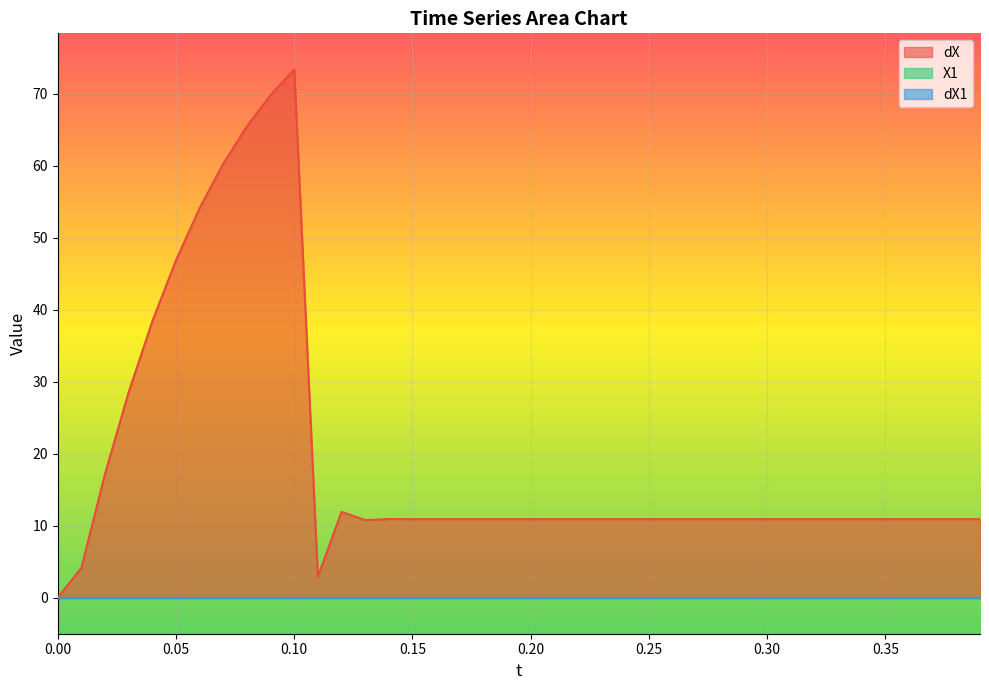

At how many categories does at least one series exceed 36?

7